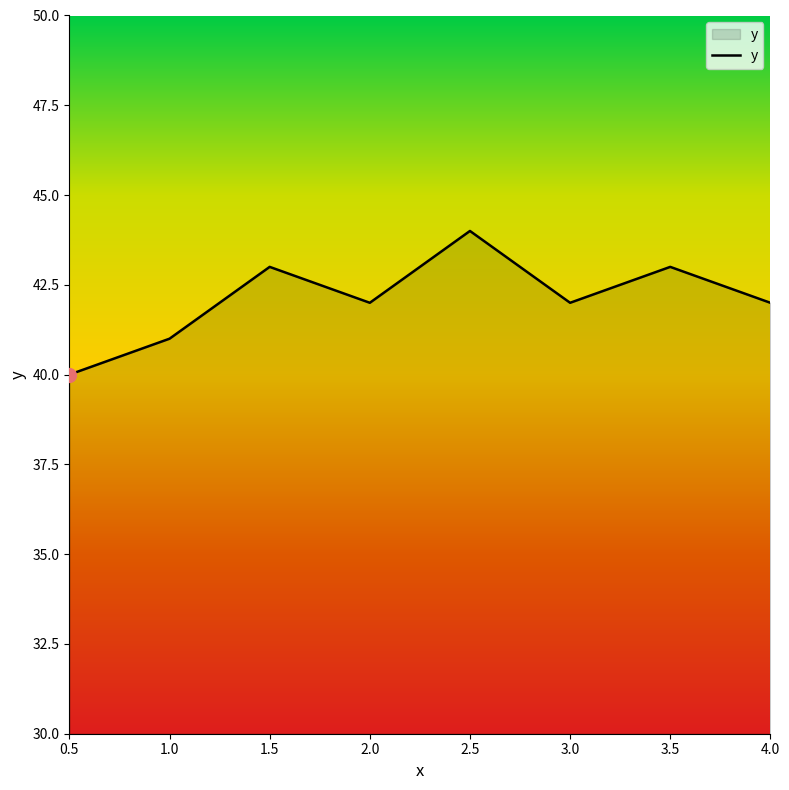

At which category does the chart reach its peak across all series?

2.5